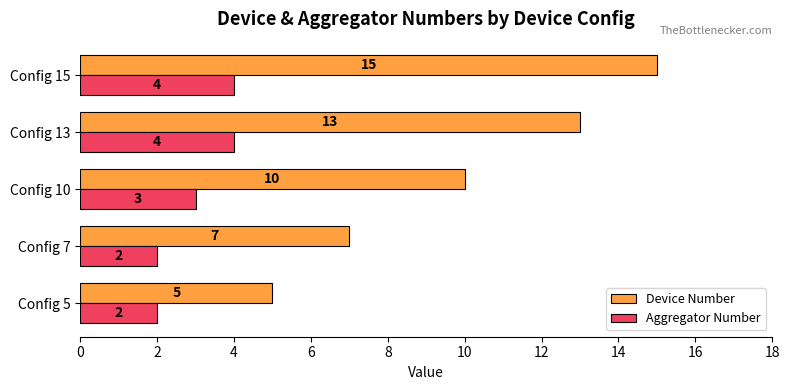

The value of Device Number at Config 5 is 7. True or false?

False